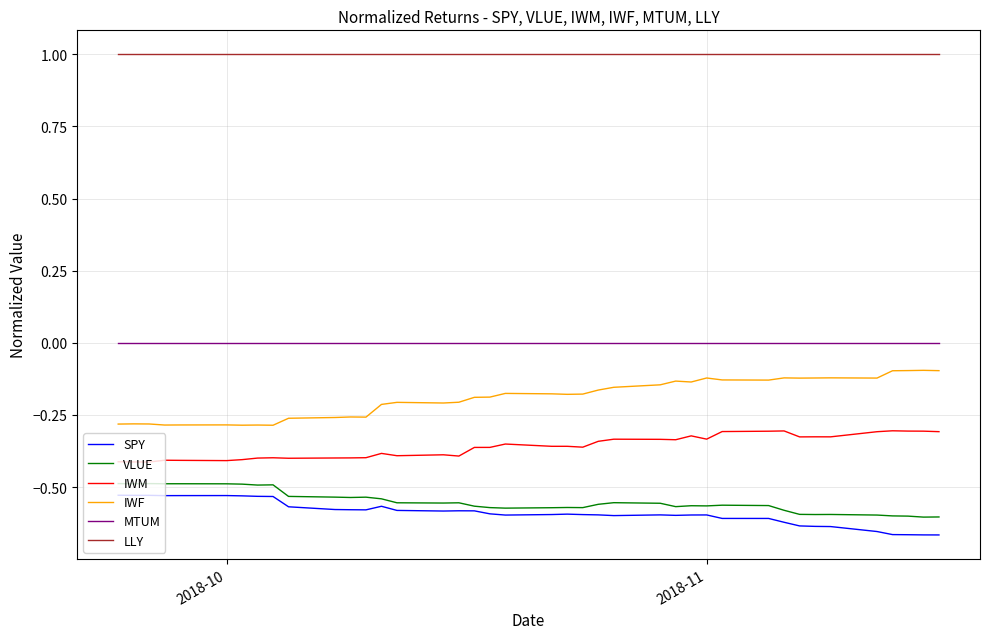

What is the difference between the maximum and second lowest values in the IWF series?

0.2